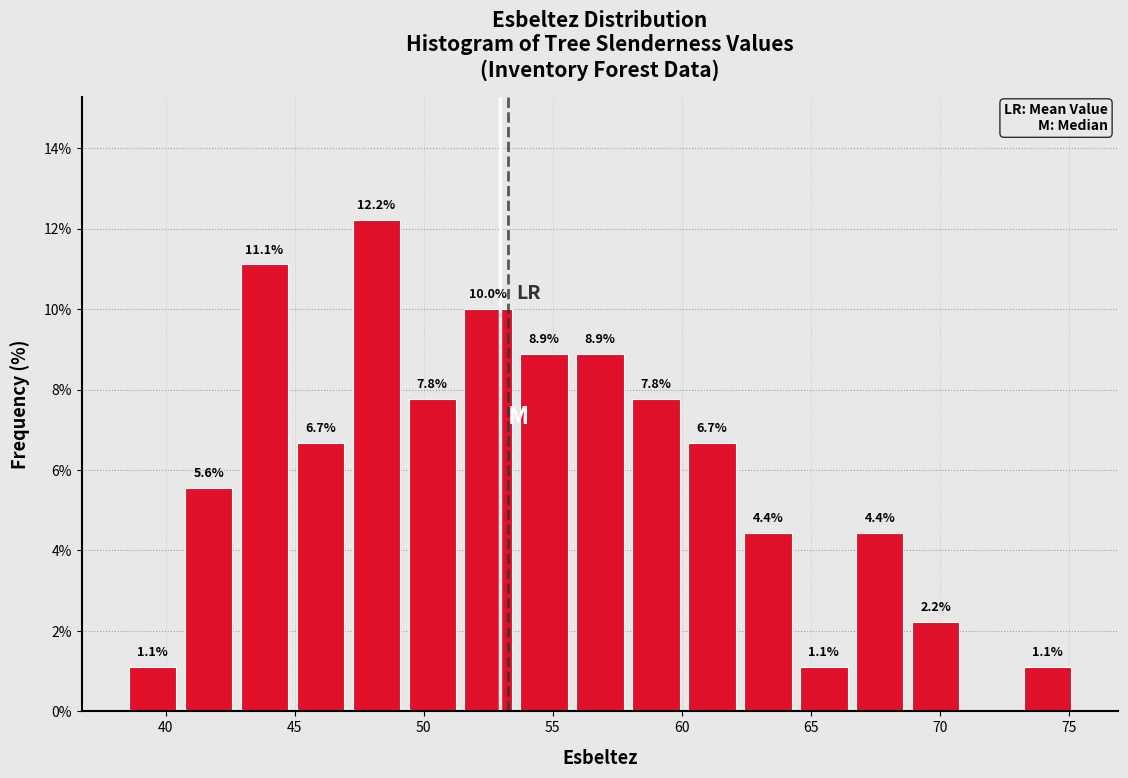

Over which range of the x-axis is the bar tallest?

47.0 to 49.0